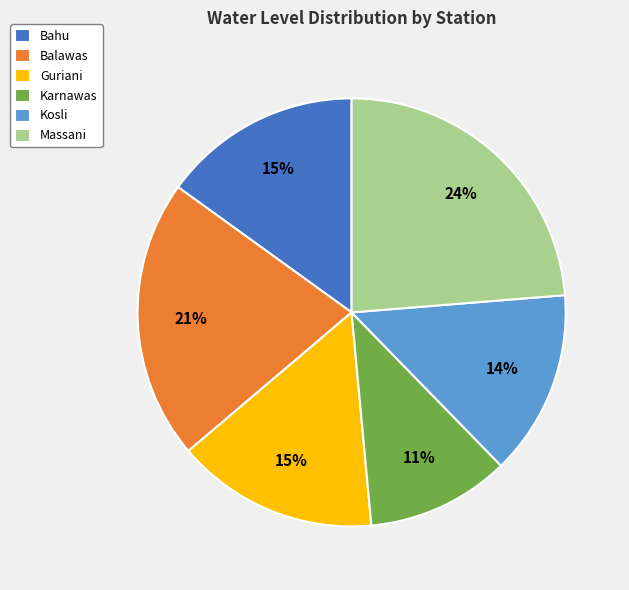

To the nearest percent, what percentage of the pie is Bahu?

15%